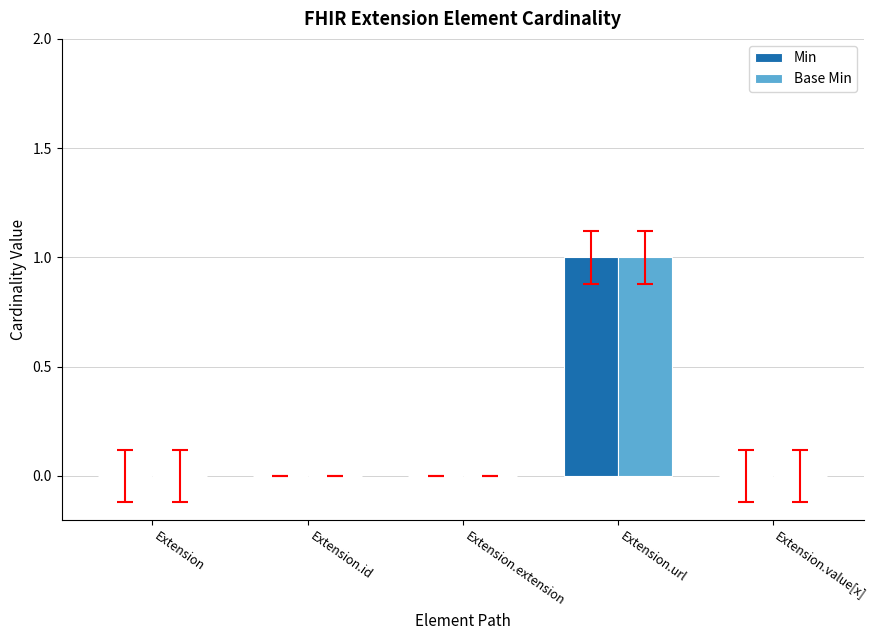

What is the maximum value shown in the chart?

1